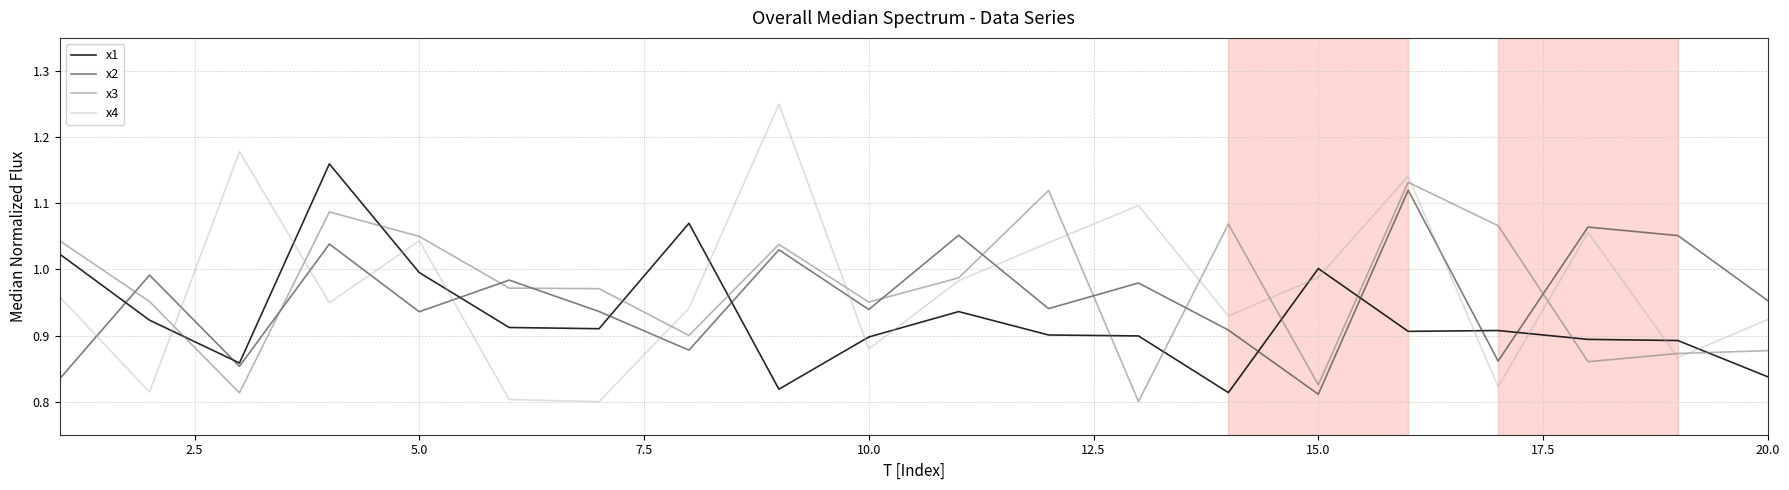

Which series has the largest range (max minus min)?

x4